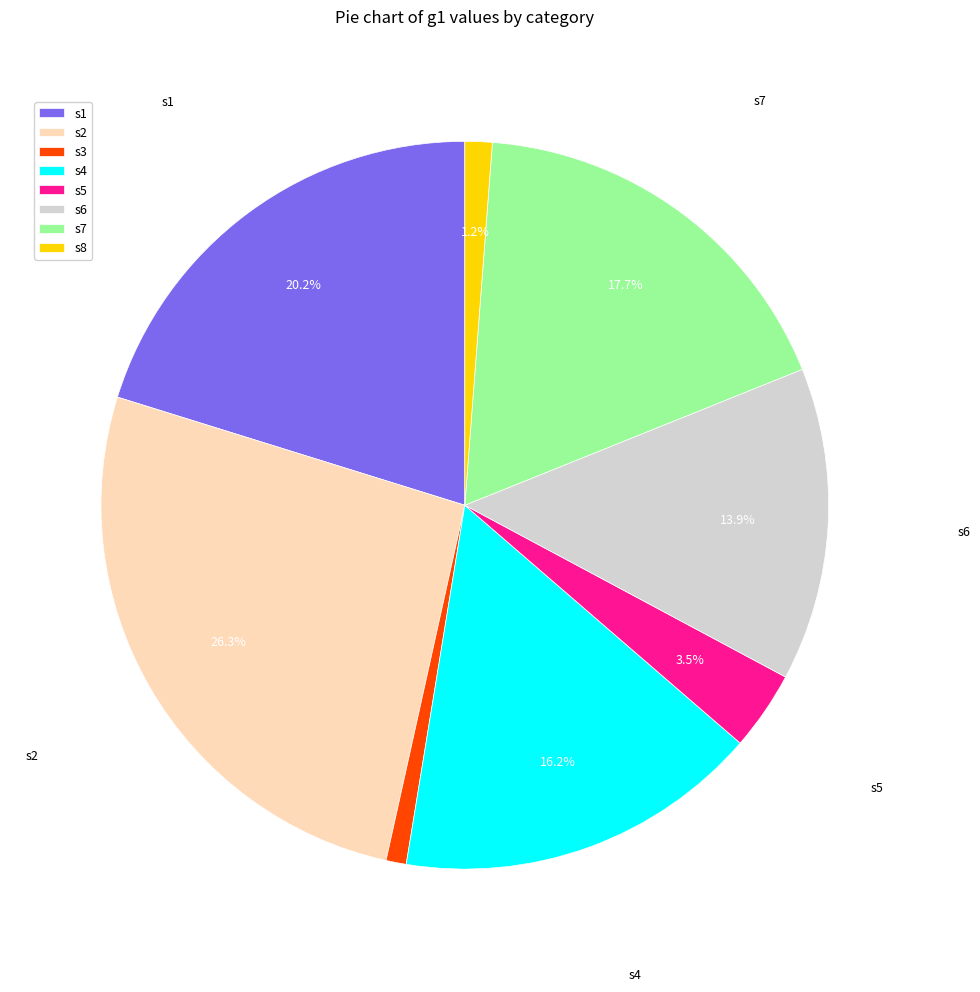

To the nearest percent, what percentage of the pie is s3?

1%